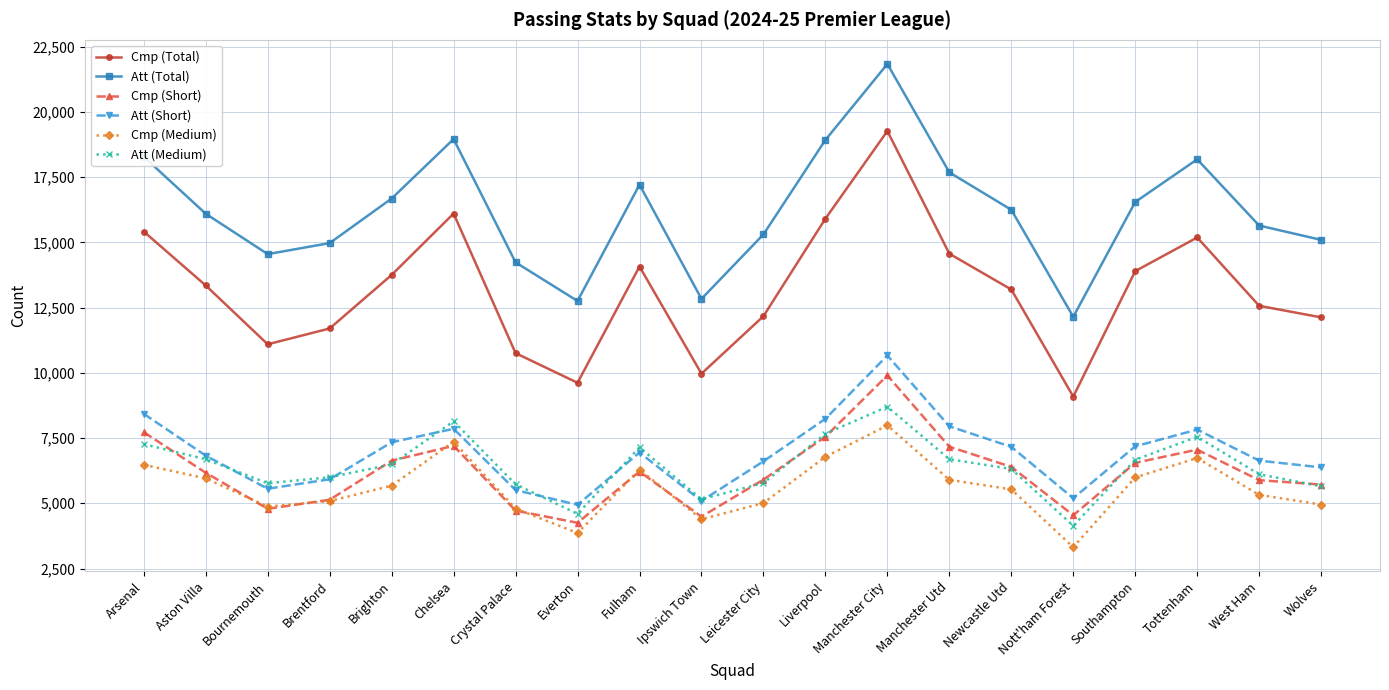

What is the maximum value for Cmp (Short)?

9899